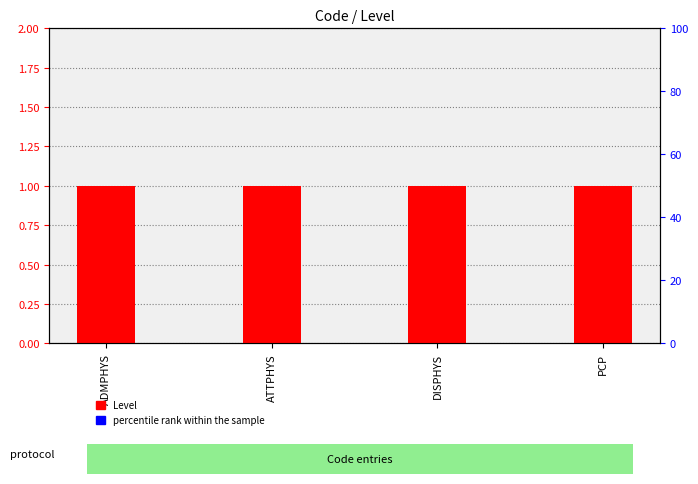

Which series has the largest range (max minus min)?

Level